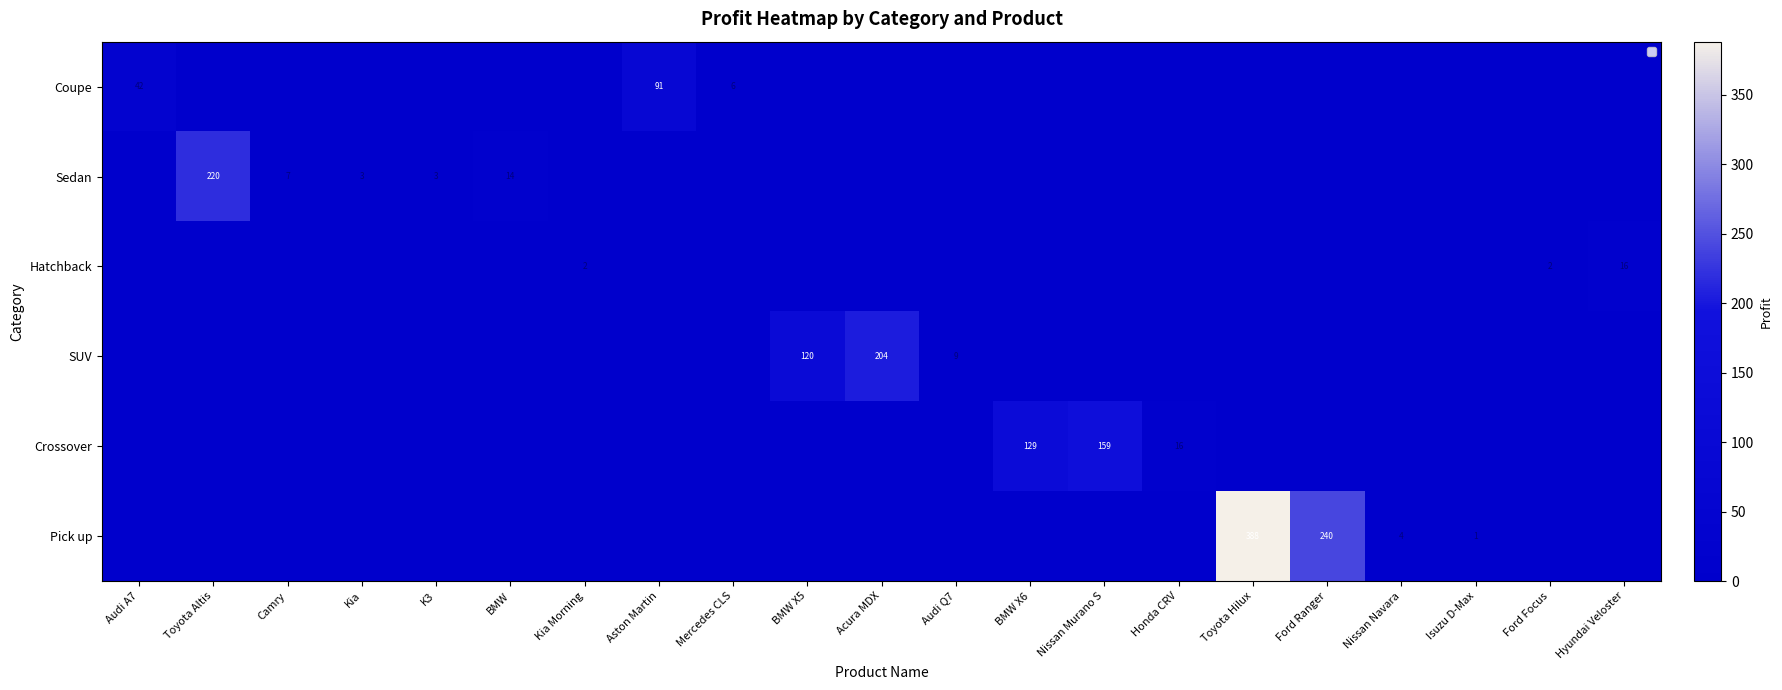

Is it true that Sedan equals 7 at Camry?

True